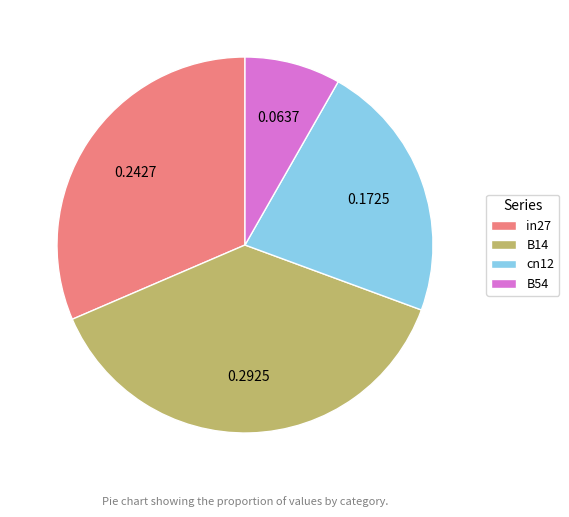

Count the number of slices in the pie.

4